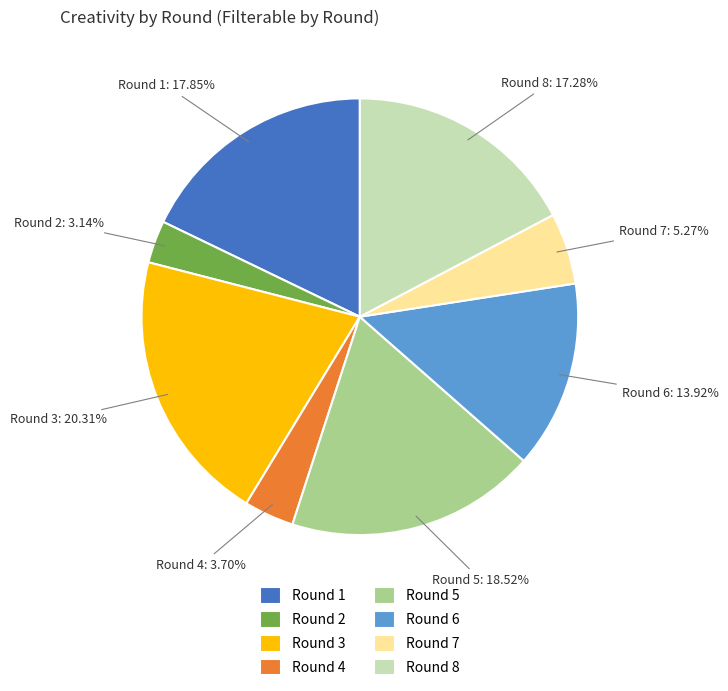

How many segments does this pie chart have?

8